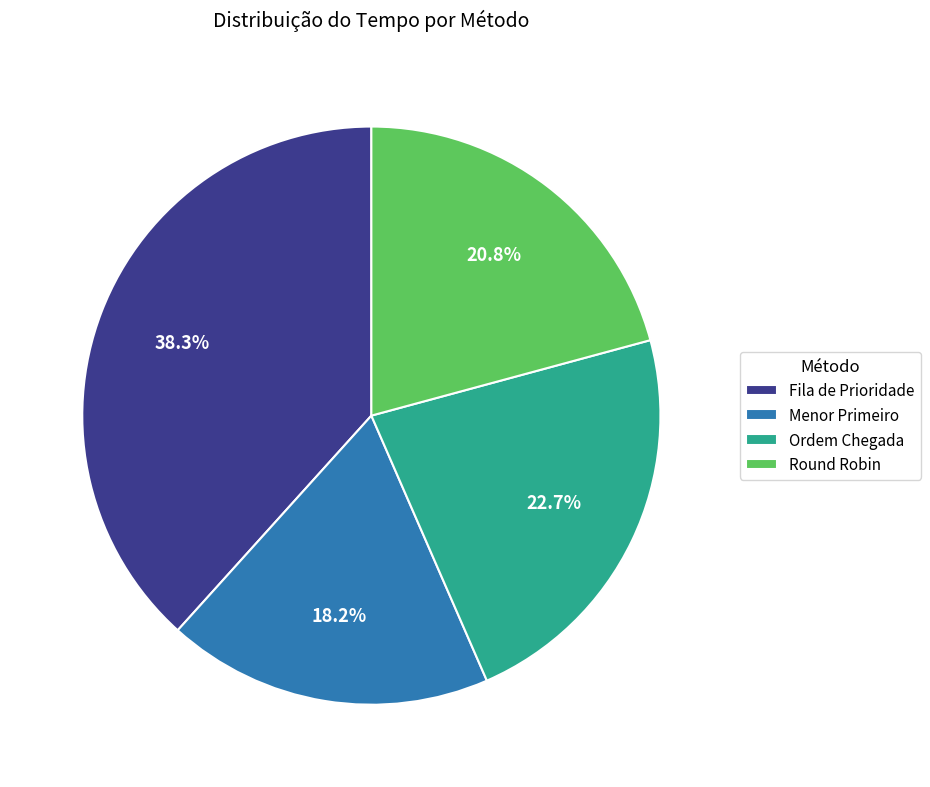

To the nearest percent, what percentage of the pie is Round Robin?

21%